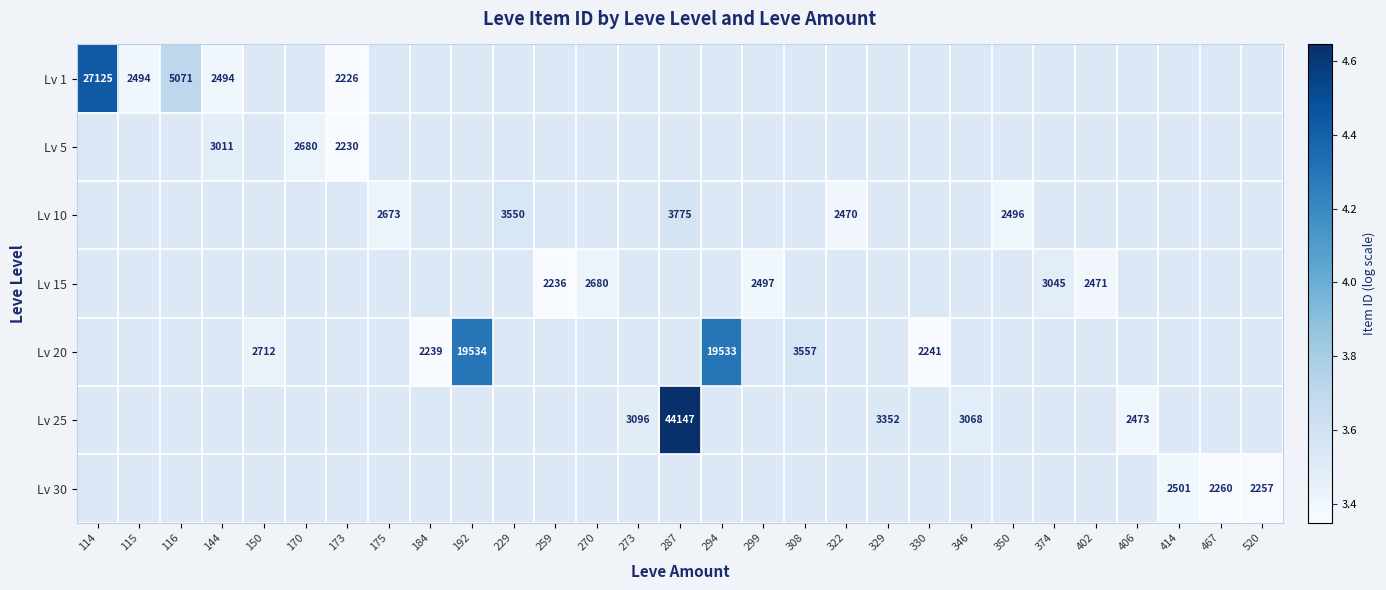

At which label does Lv 10 reach its minimum?

114